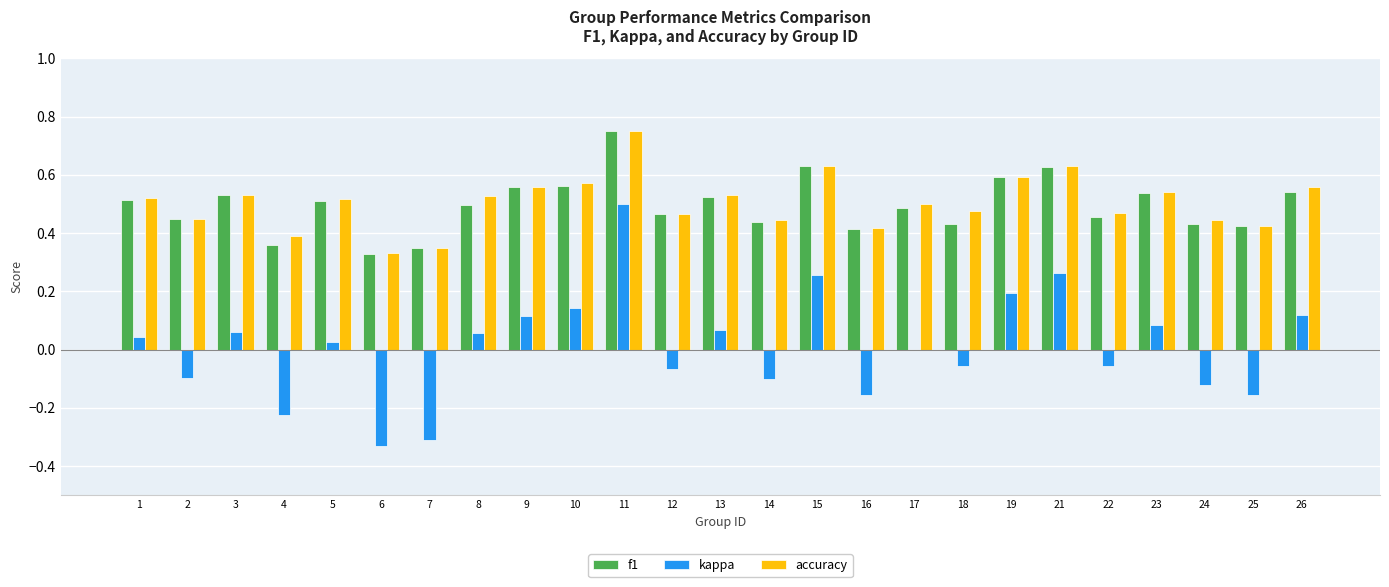

At which category is the sum across all series the highest?

11